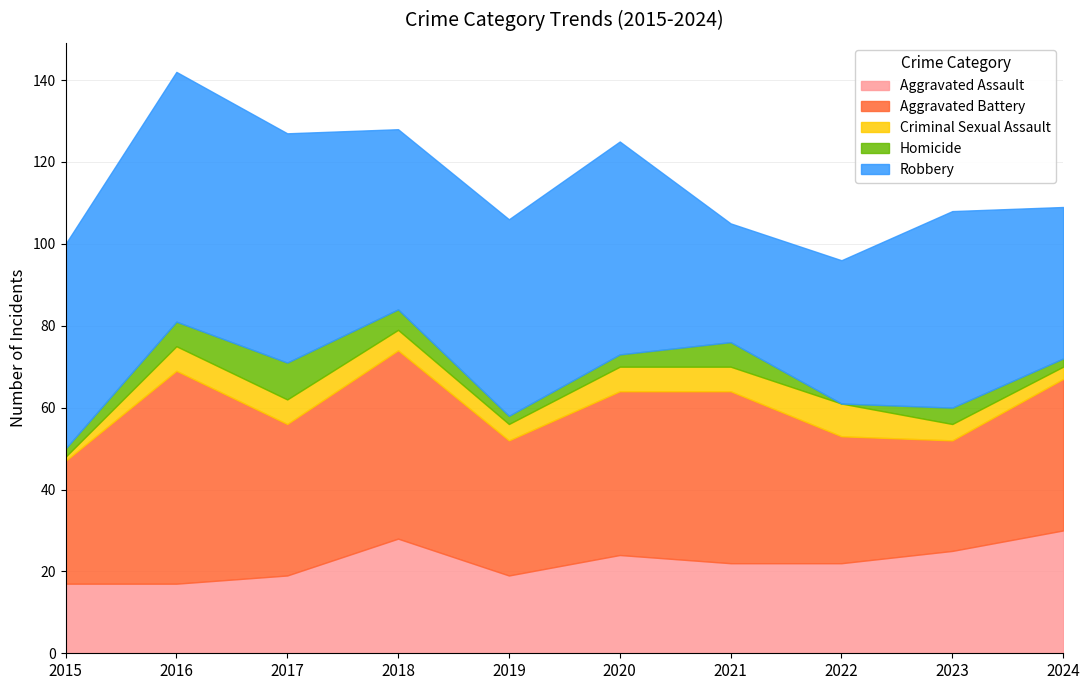

List the series in order of their peak value, highest first.

Robbery, Aggravated Battery, Aggravated Assault, Homicide, Criminal Sexual Assault